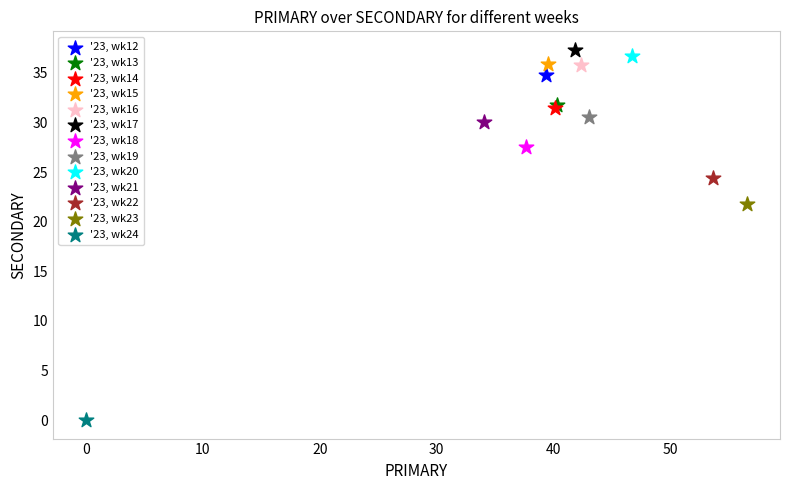

Which series contains the lowest Y value?

'23, wk24